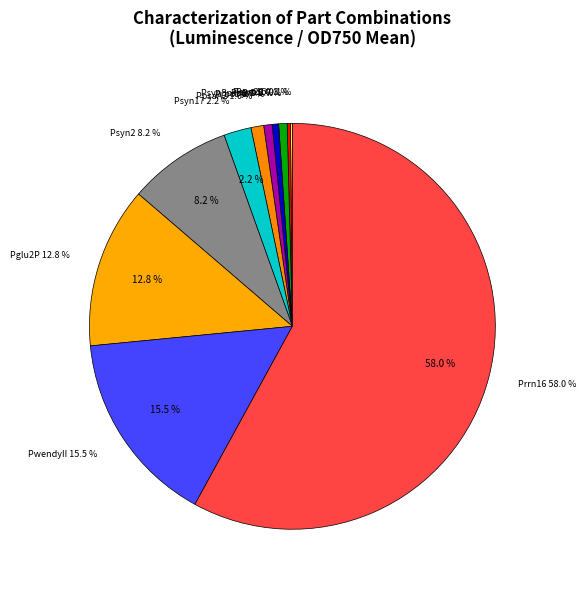

Is there any slice that represents more than half of the pie?

Yes